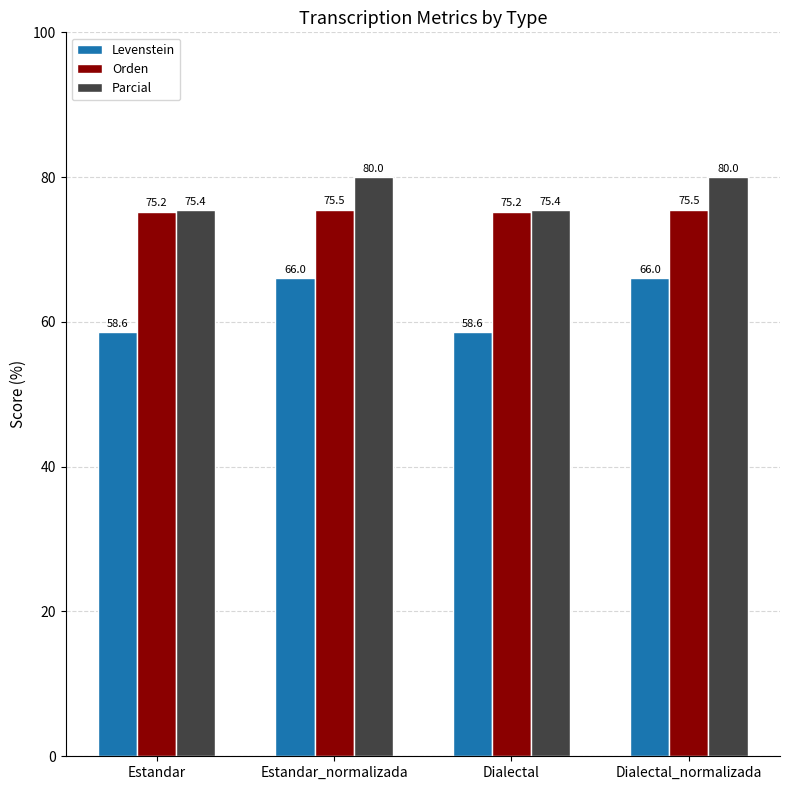

How many bars are there in total?

12